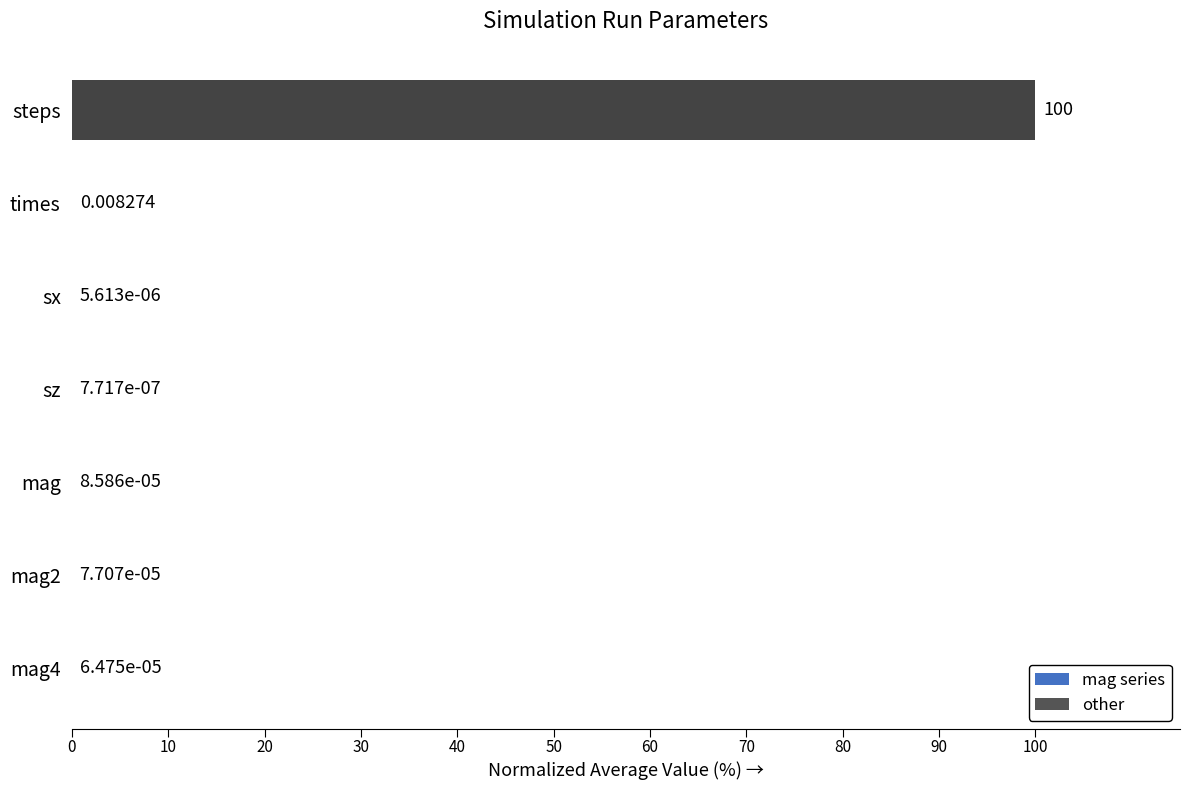

At which category does the chart reach its peak across all series?

steps